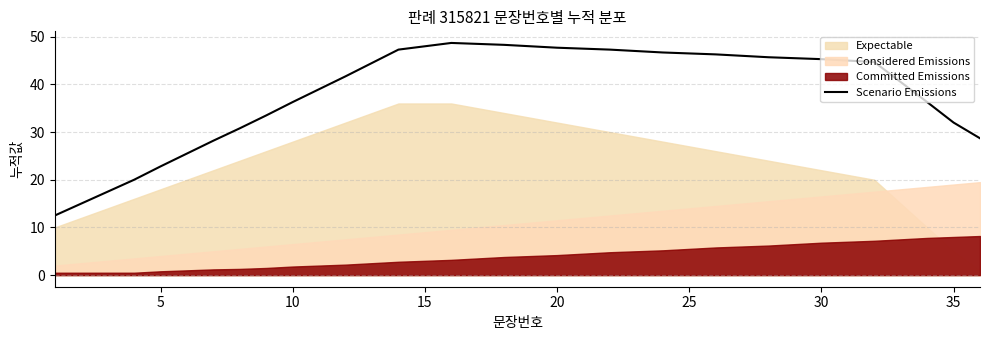

What is the value of the 20th point from the left?

47.7